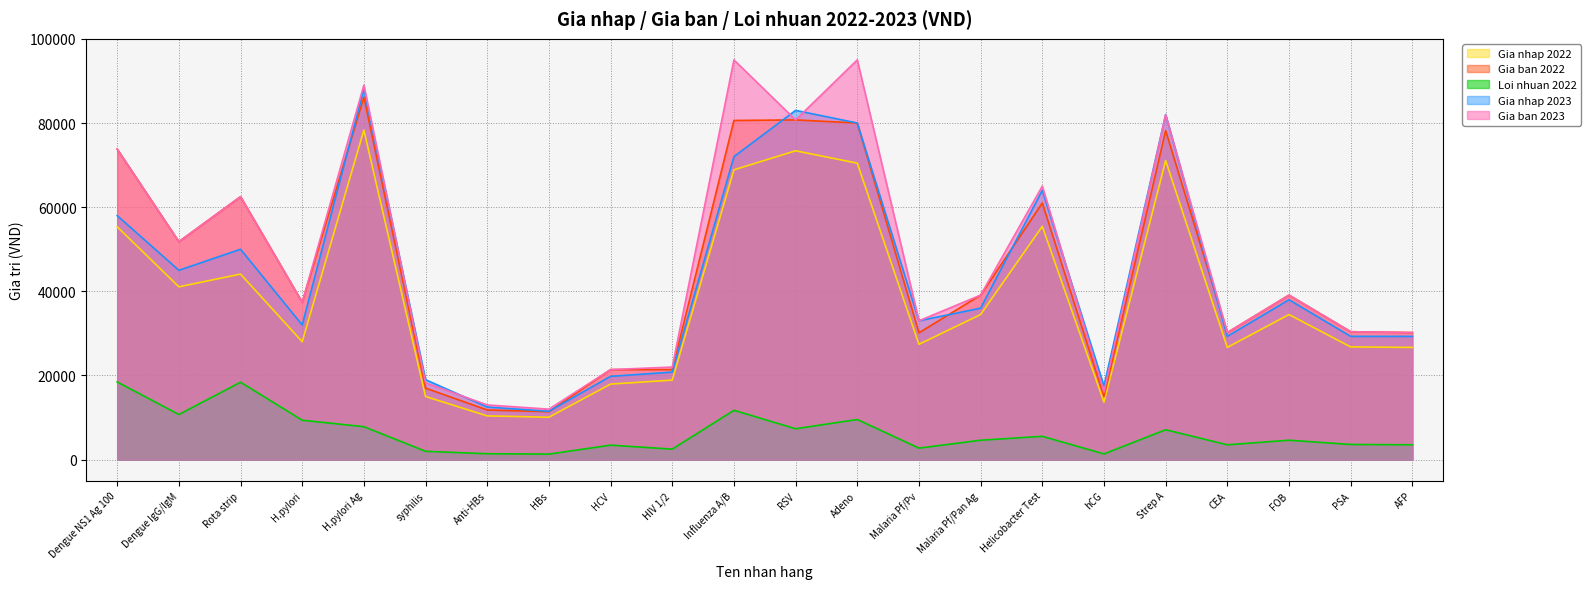

Which series changed the most between Malaria Pf/Pv and Helicobacter Test?

Gia ban 2023